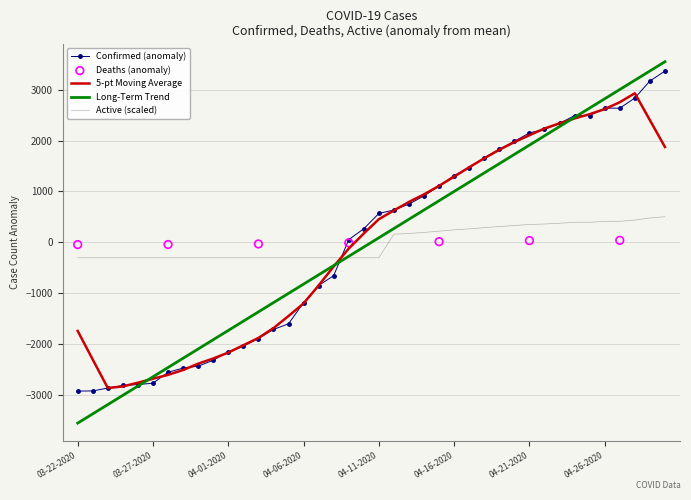

True or false: Active (scaled) and 5-pt Moving Average intersect in this chart.

True